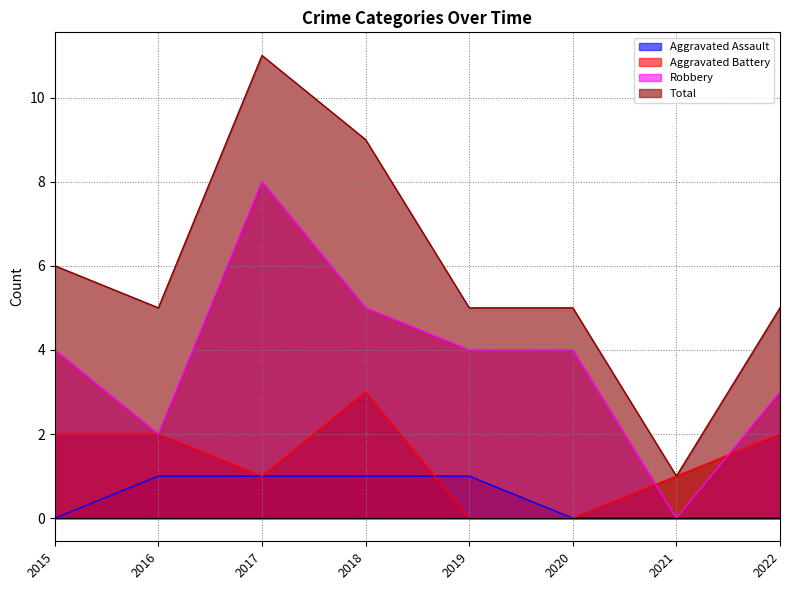

How many interior local valleys does the Total series have?

2